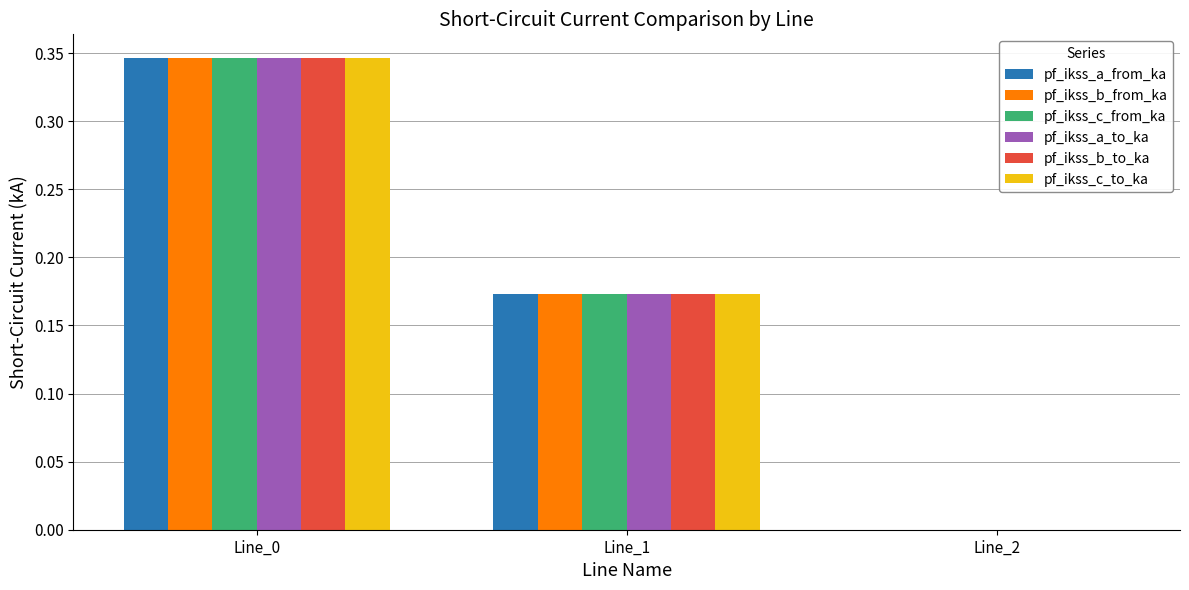

What is the sum of the pf_ikss_b_to_ka values at Line_0 and Line_1?

0.5